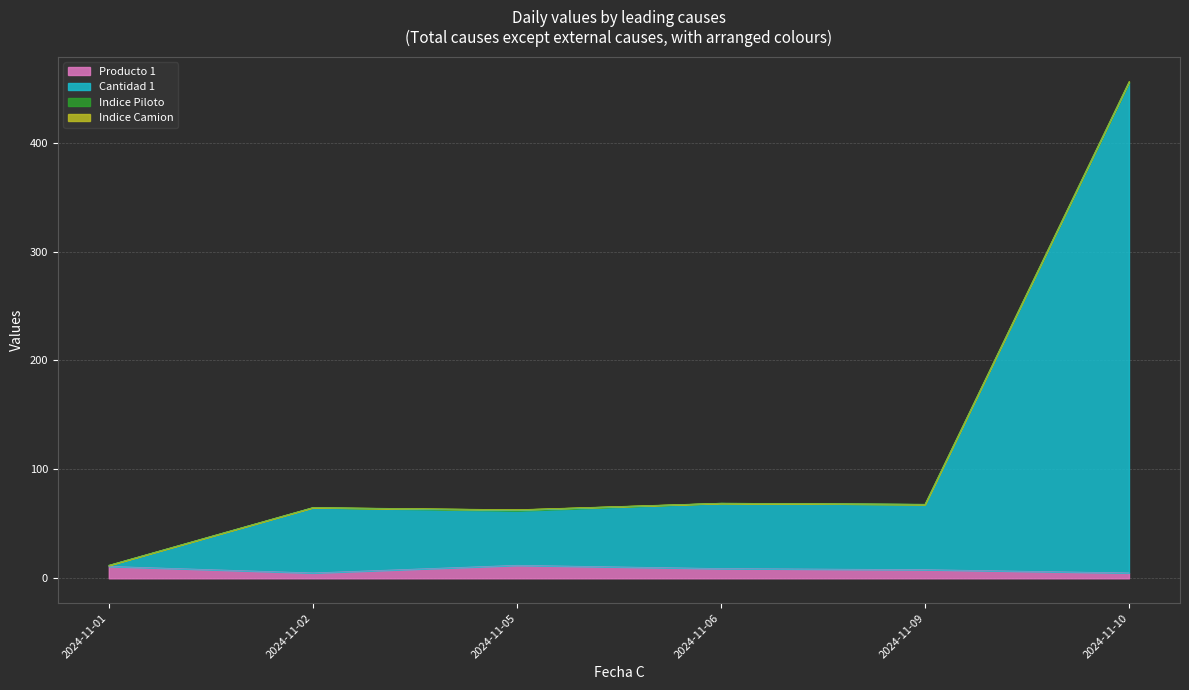

In Producto 1, how many points are higher than both neighbors (excluding endpoints)?

1